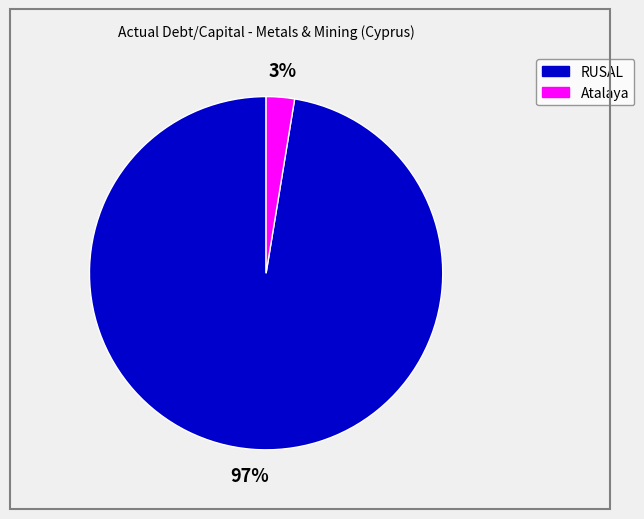

Is there a majority slice in this chart?

Yes